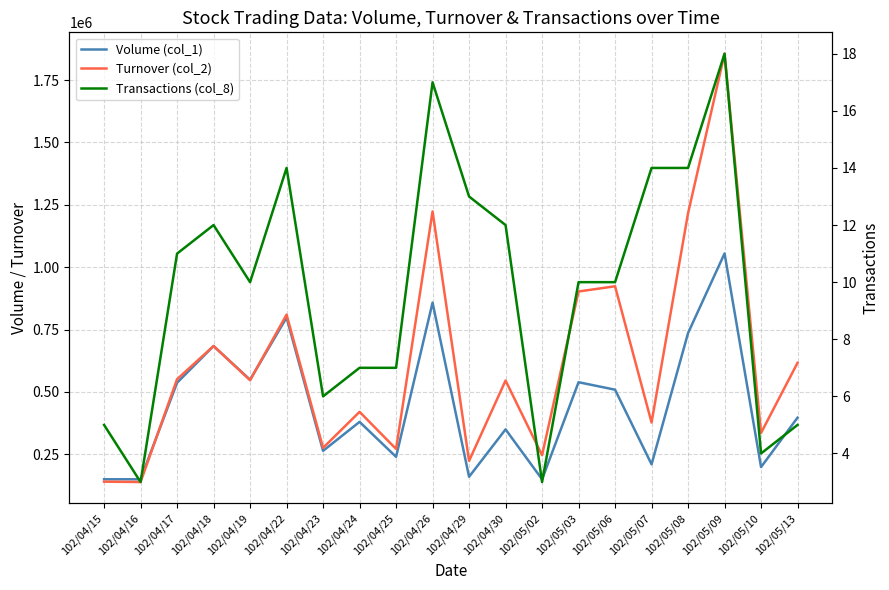

How many values in the Volume (col_1) series are below 397000?

10